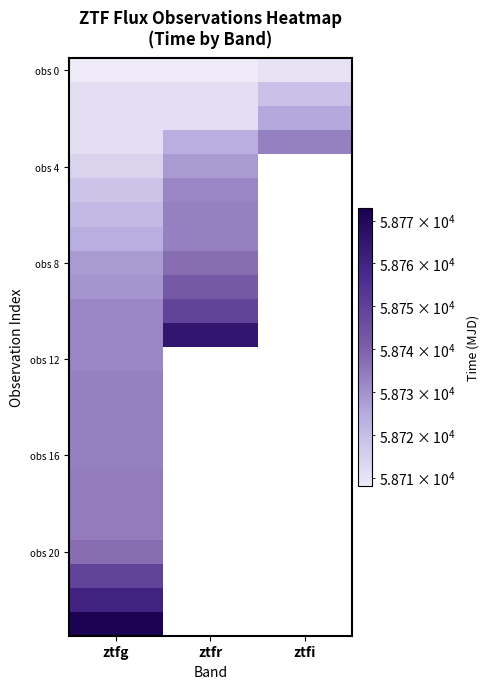

What is the greatest value displayed?

58772.1